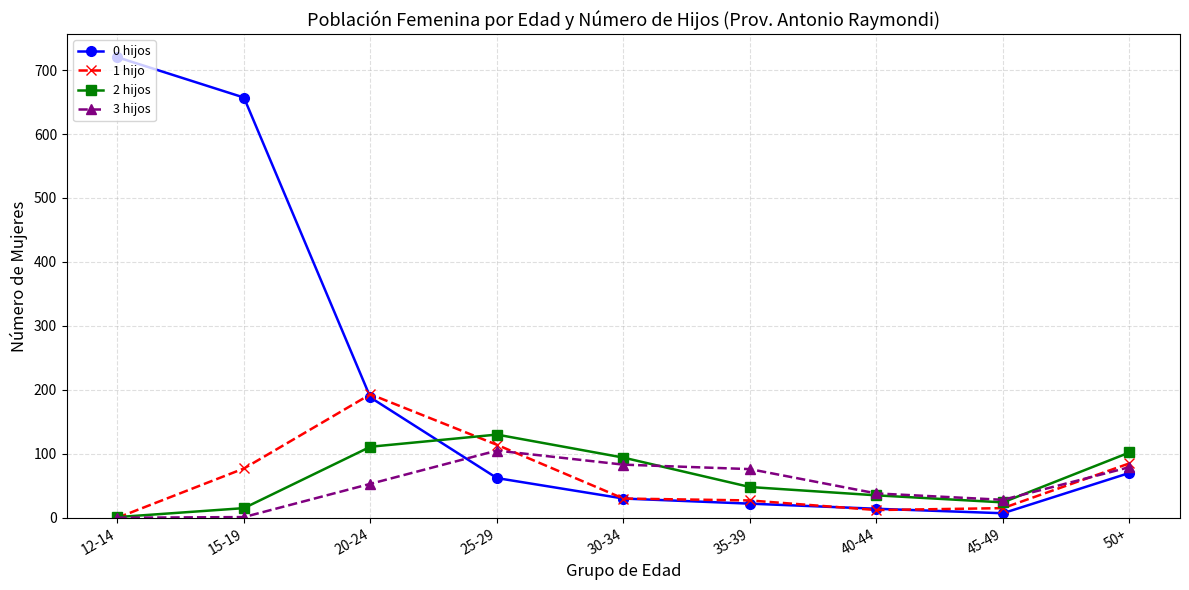

At how many categories does at least one series exceed 239?

2